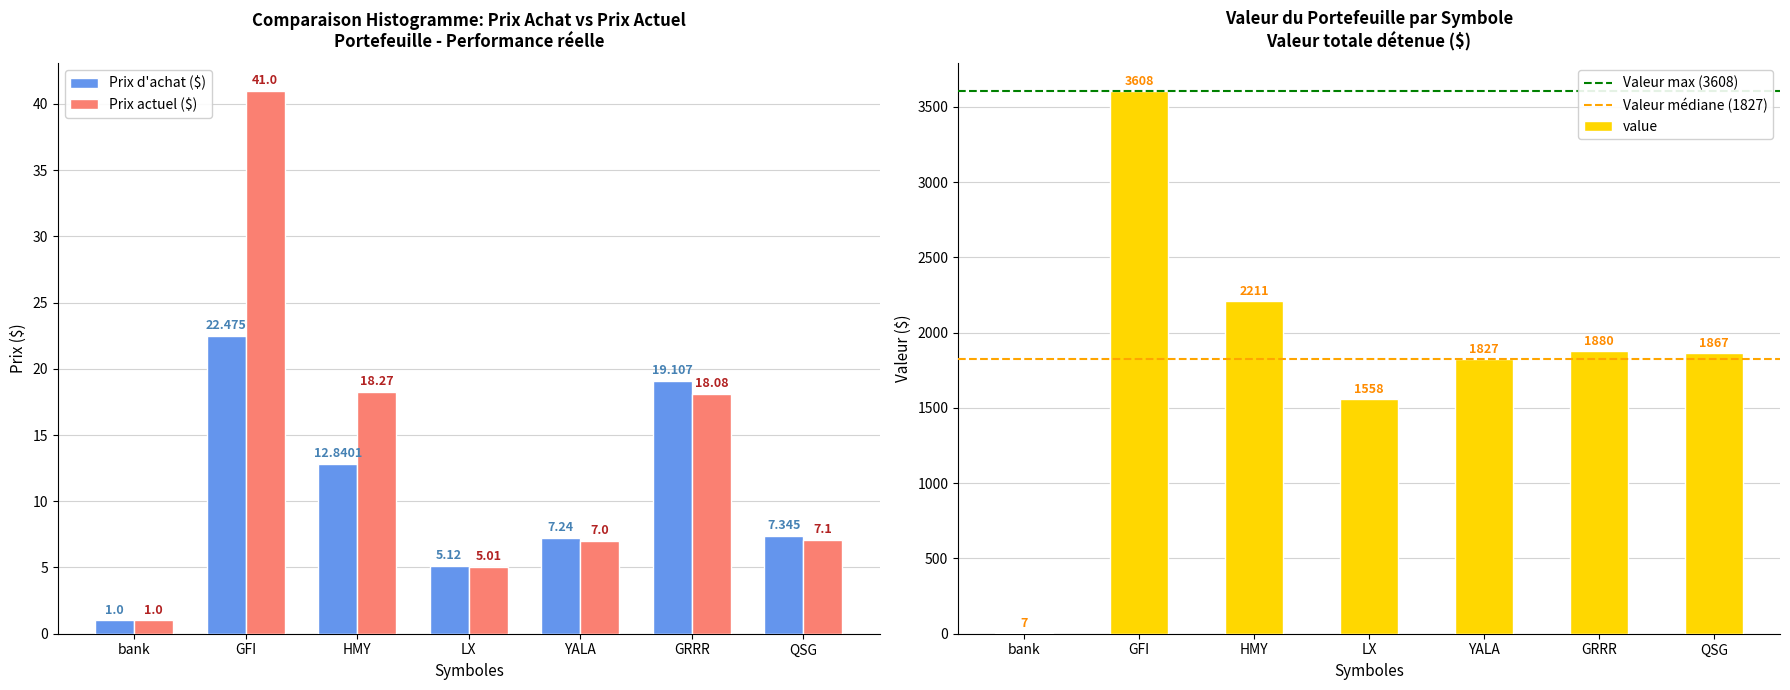

How many data points in price_cur are less than 7?

2